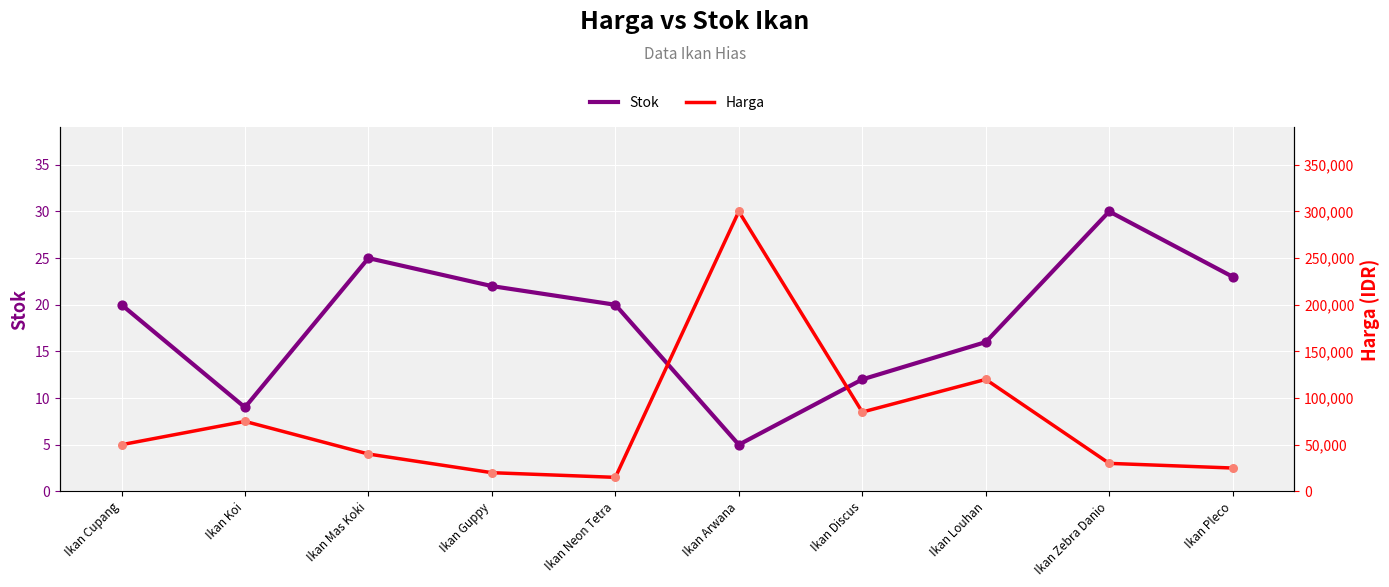

Which series reaches the maximum Y coordinate?

Harga